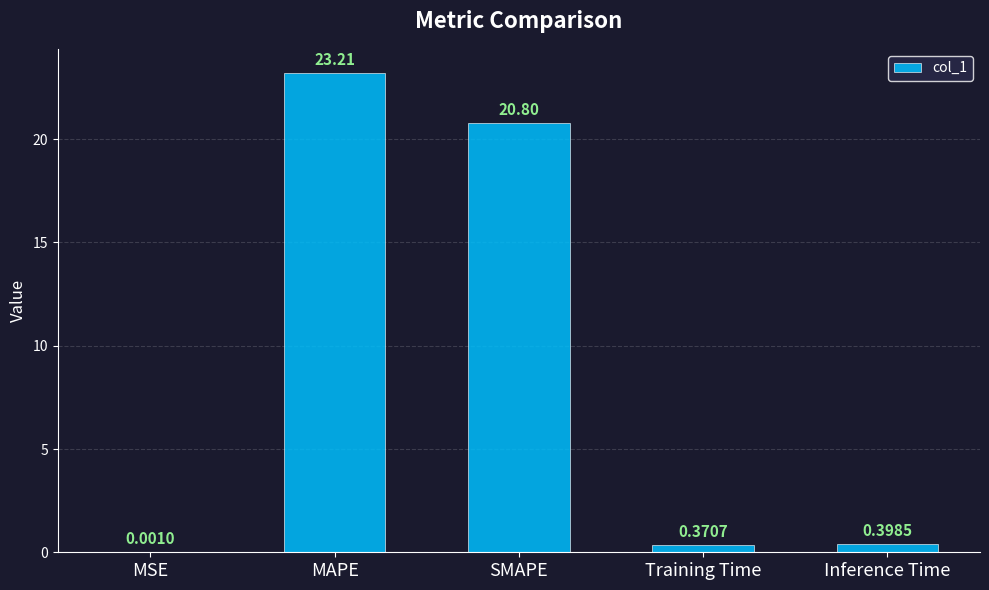

Which label corresponds to the largest value in the chart?

MAPE